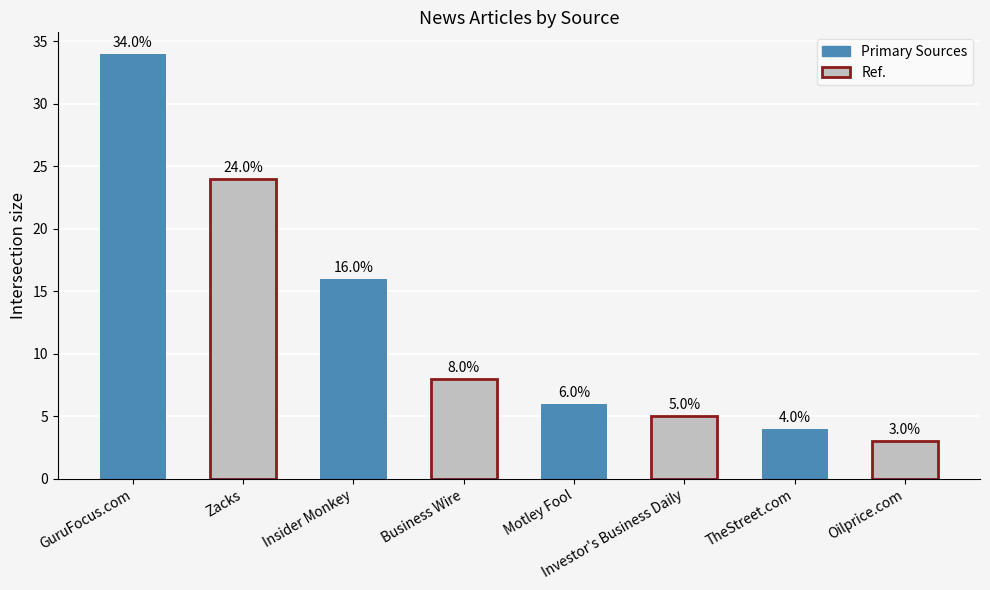

The value at Zacks is 24. True or false?

True